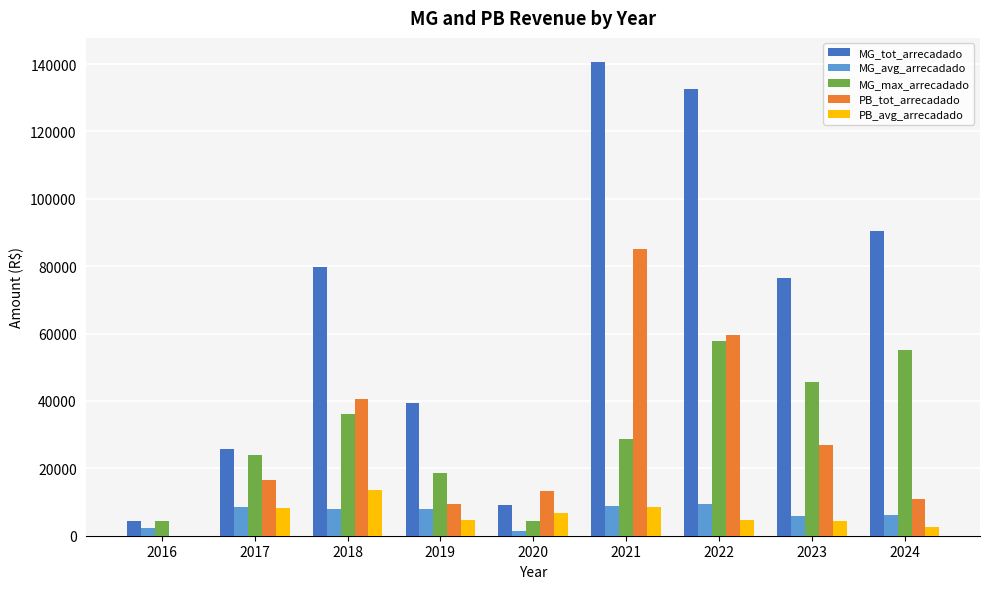

What is the total value across all series at 2018?

177948.8